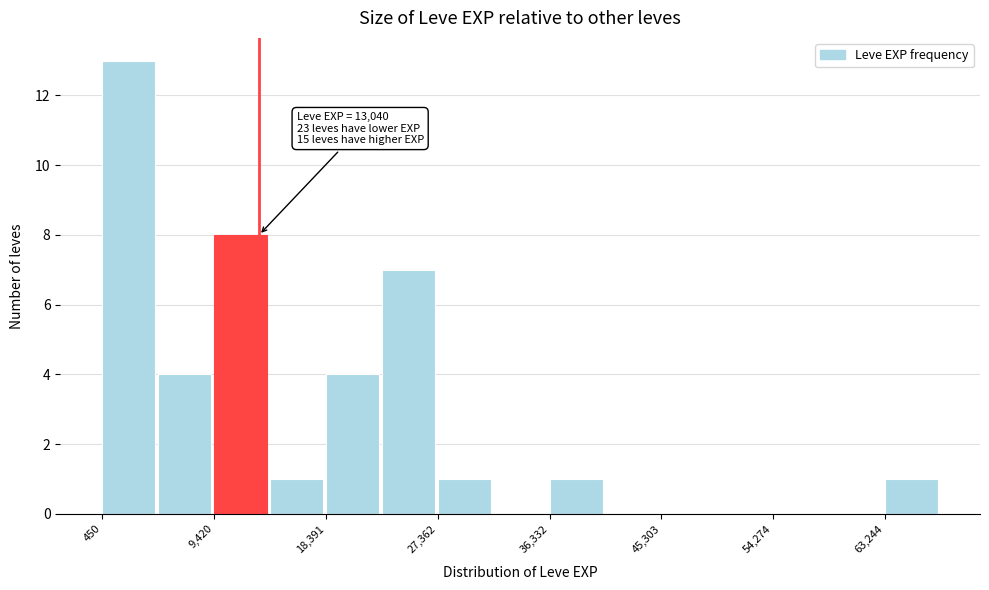

Which range on the x-axis has the tallest bar?

0 to 5000